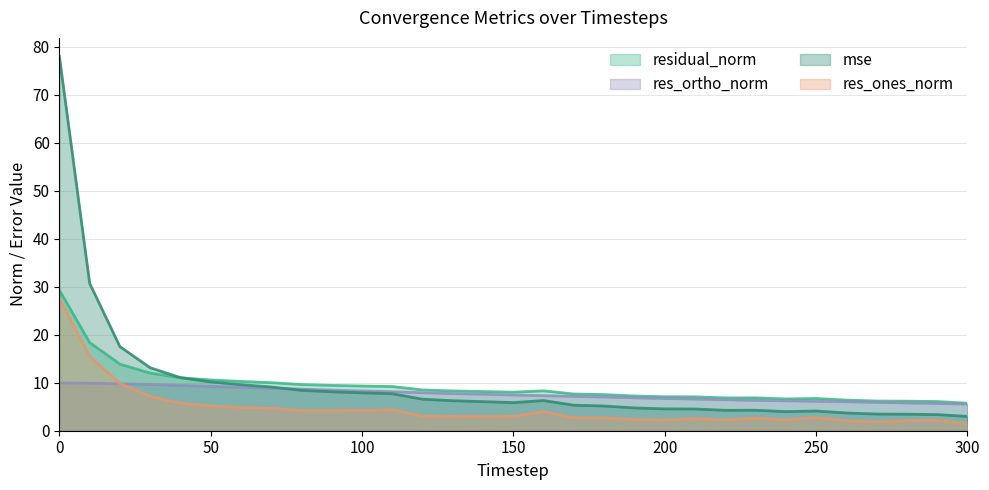

True or false: residual_norm and res_ones_norm cross at least once.

False